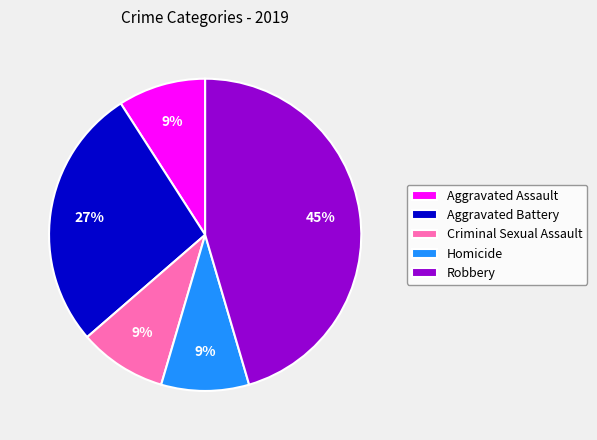

The Robbery slice represents 38% of the pie. True or false?

False